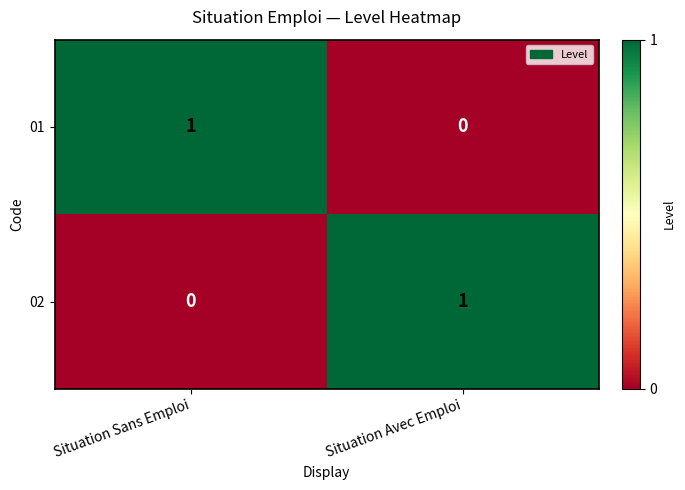

What is the total value across all series at Situation Sans Emploi?

1